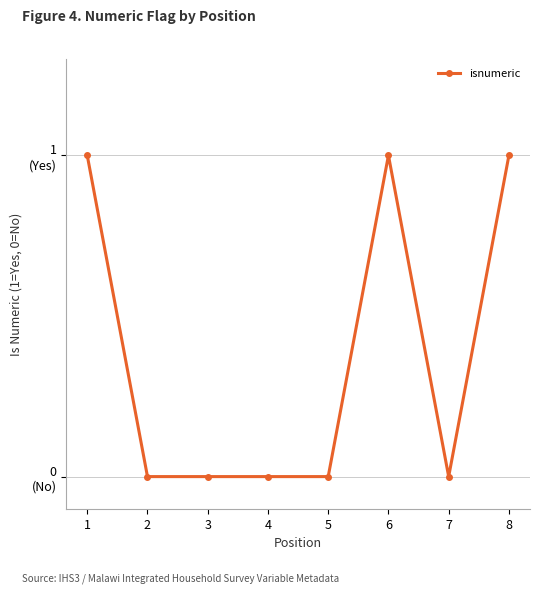

Rank the categories by value from highest to lowest.

1, 6, 8, 2, 3, 4, 5, 7